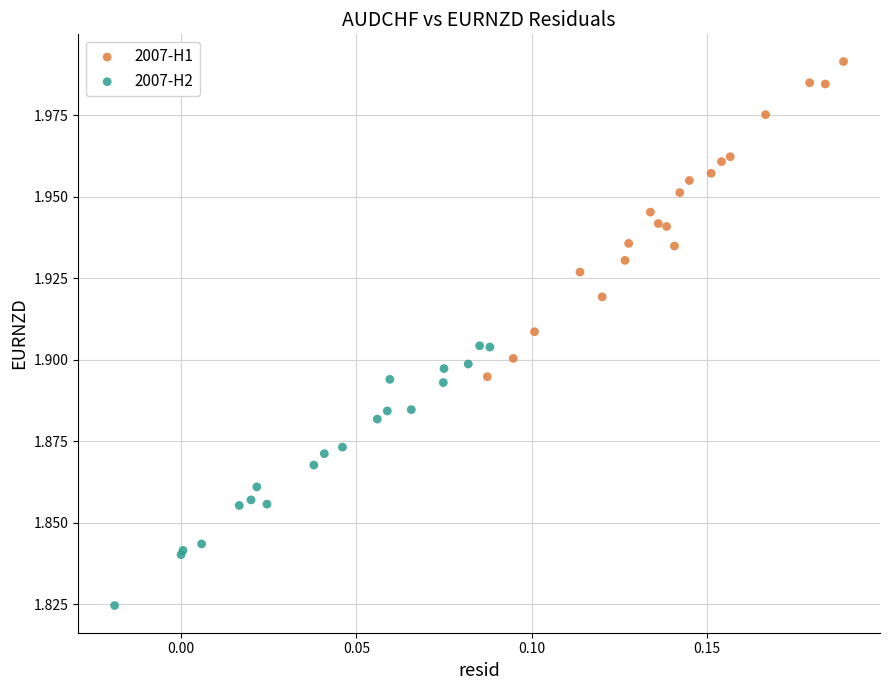

Which series contains the highest Y value?

2007-H1